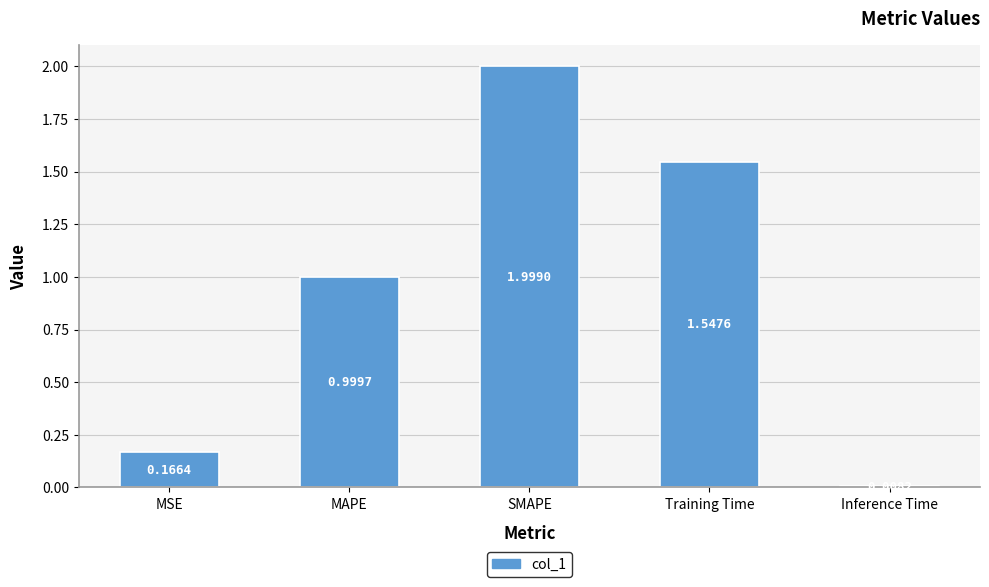

How many distinct data groups are displayed?

1